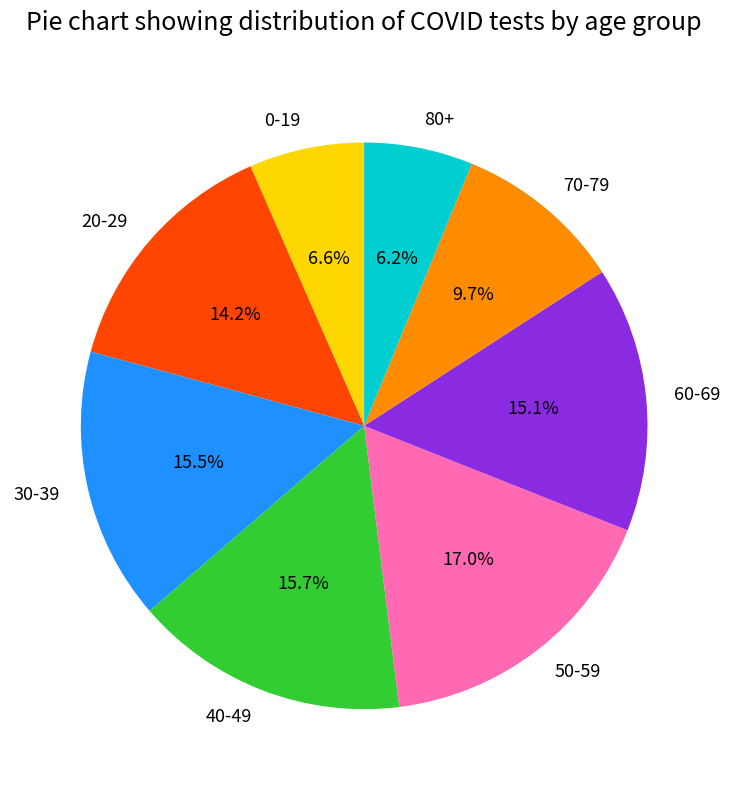

Does 40-49 account for over 50% of the chart?

No